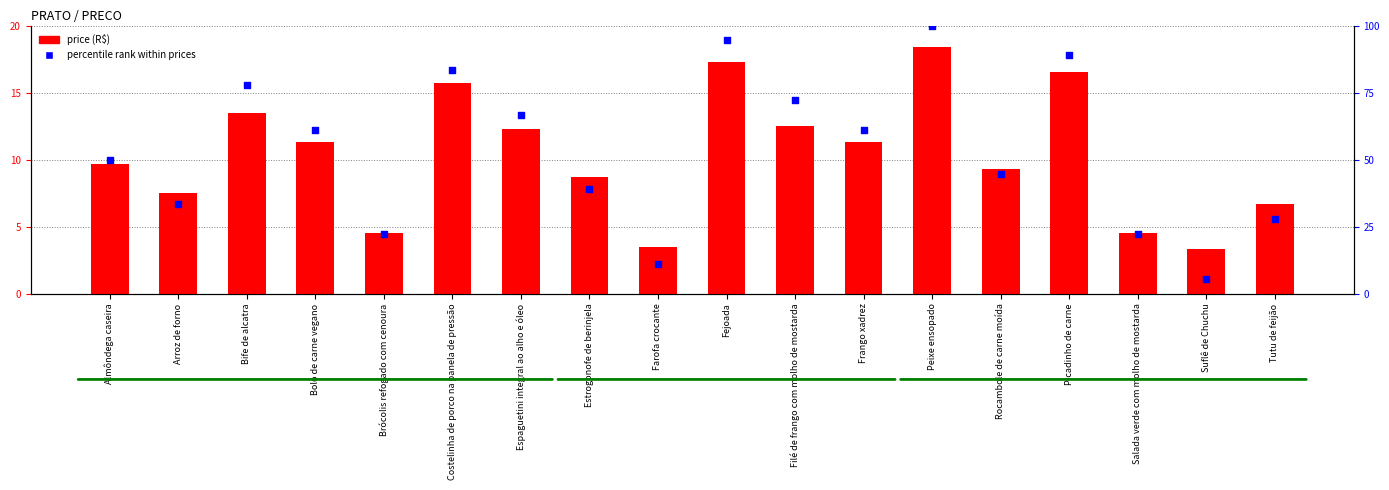

What is the total value across all series at Arroz de forno?

40.8